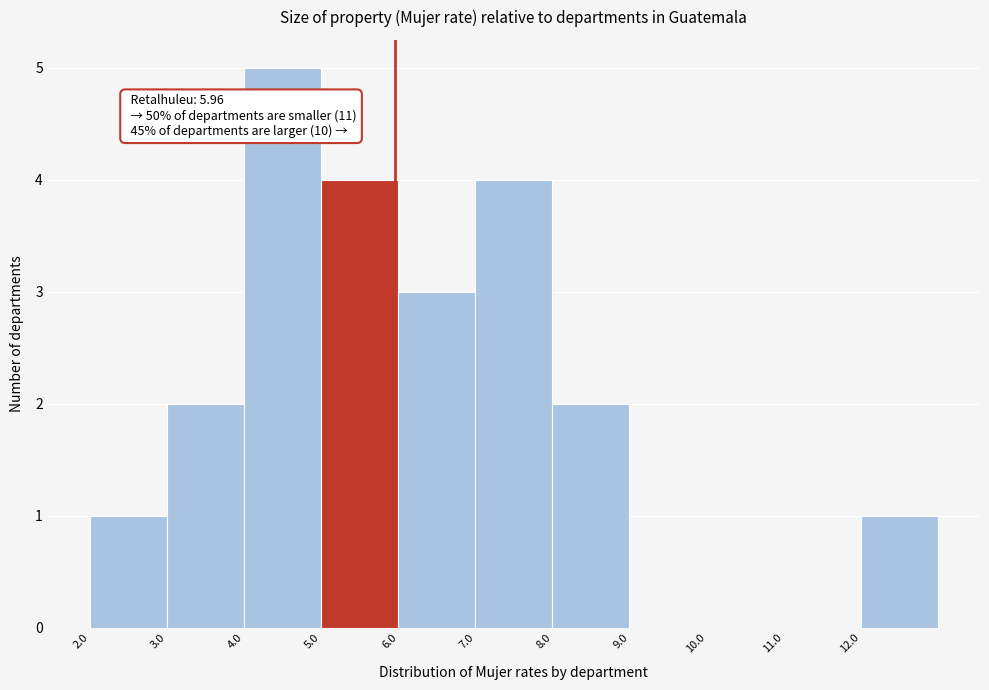

Which range on the x-axis has the tallest bar?

4 to 5